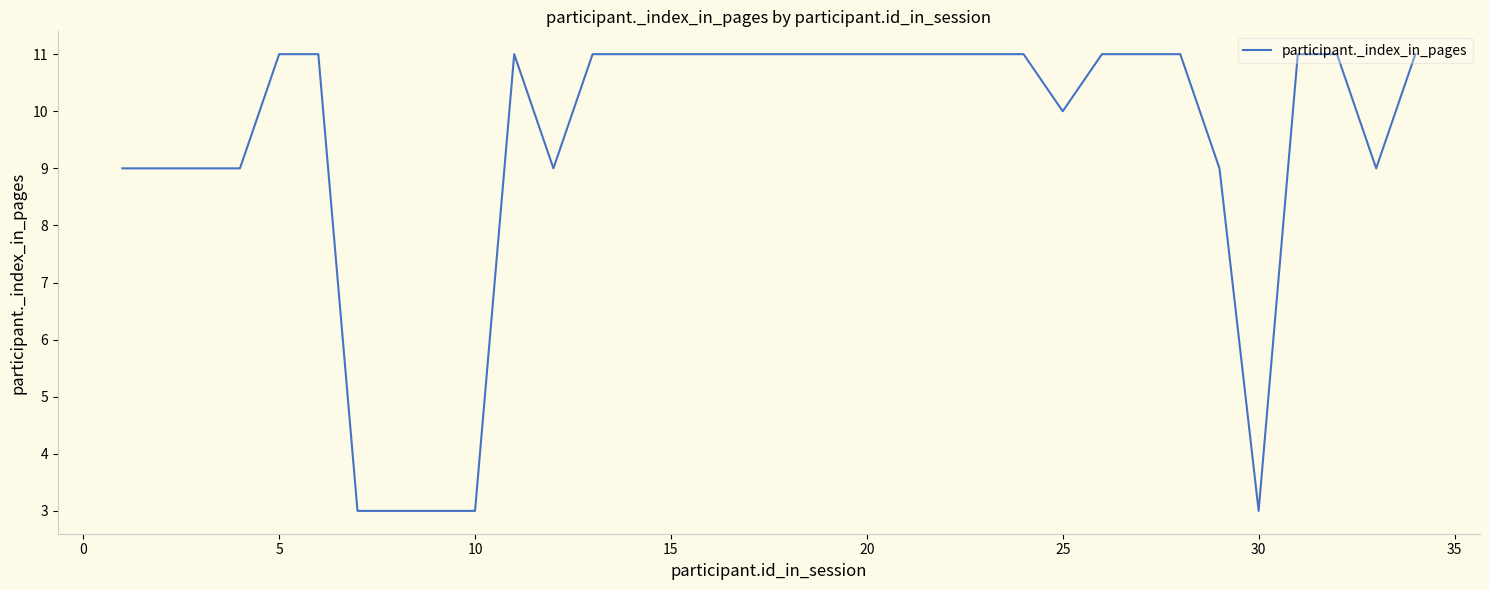

What is the maximum value shown in the chart?

11